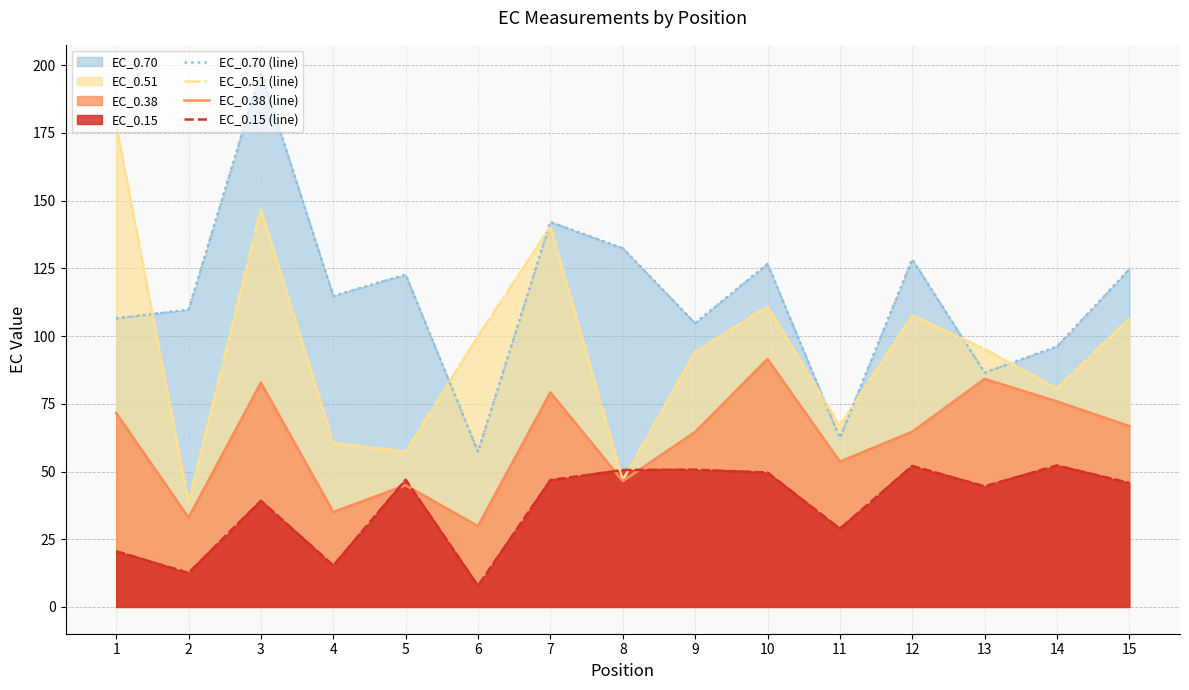

True or false: EC_0.15 (line) has a value of 28.9 at 11.

True